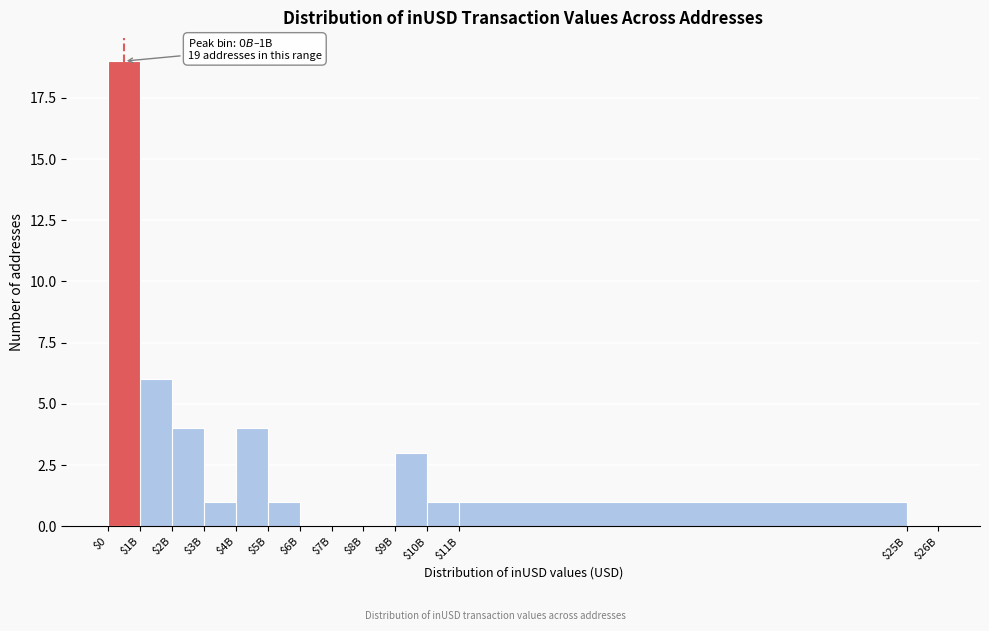

At which label is the value closest to 9?

$1B